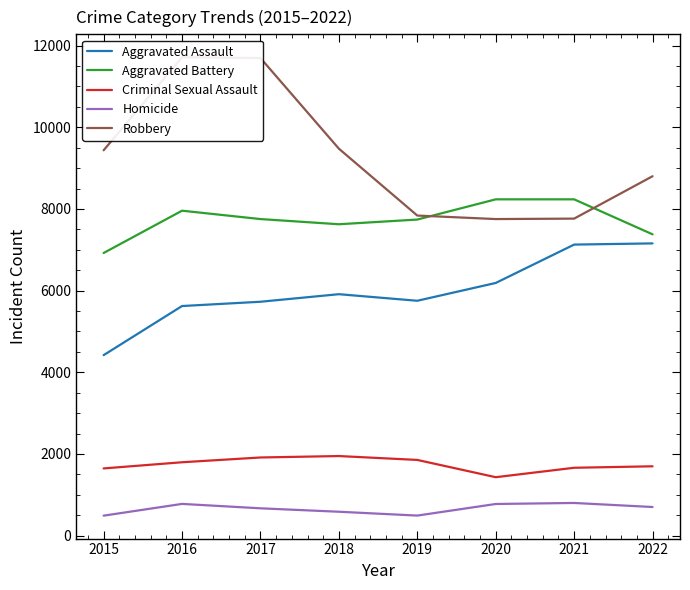

Where is Homicide nearest to the value 644?

2017